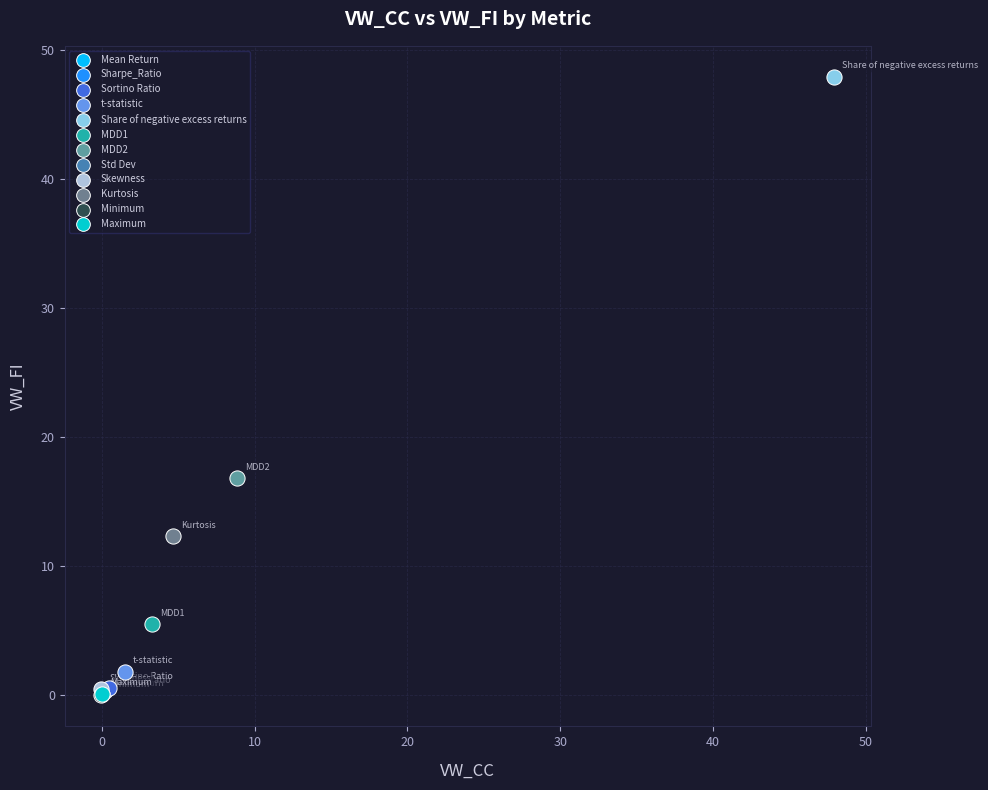

Which series contains the highest Y value?

Share of negative excess returns